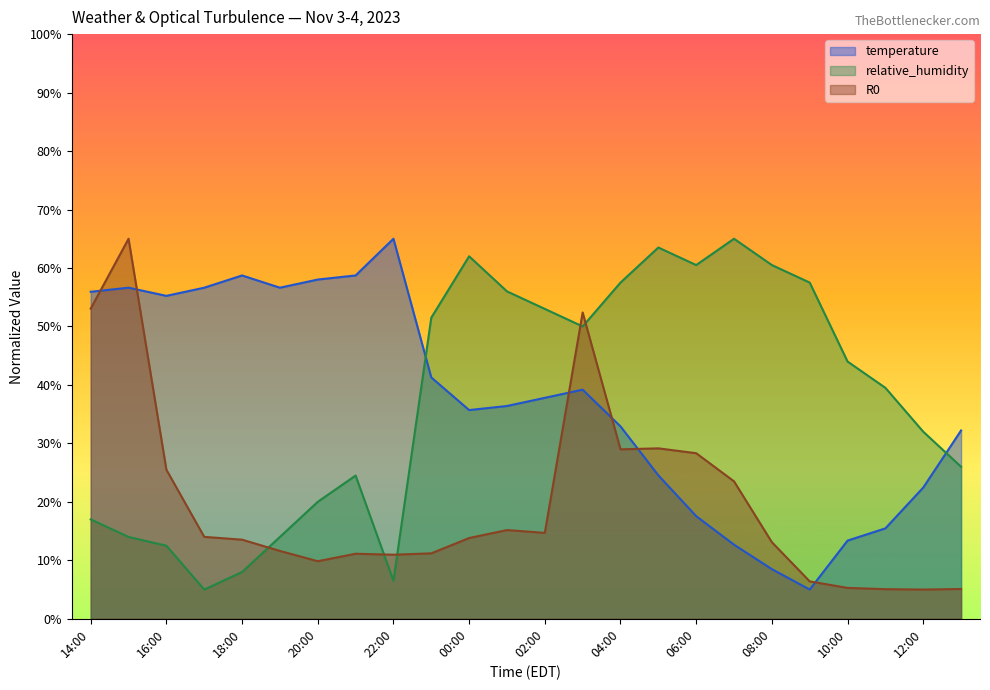

At 23:00, list the series in order from smallest to largest.

R0, temperature, relative_humidity